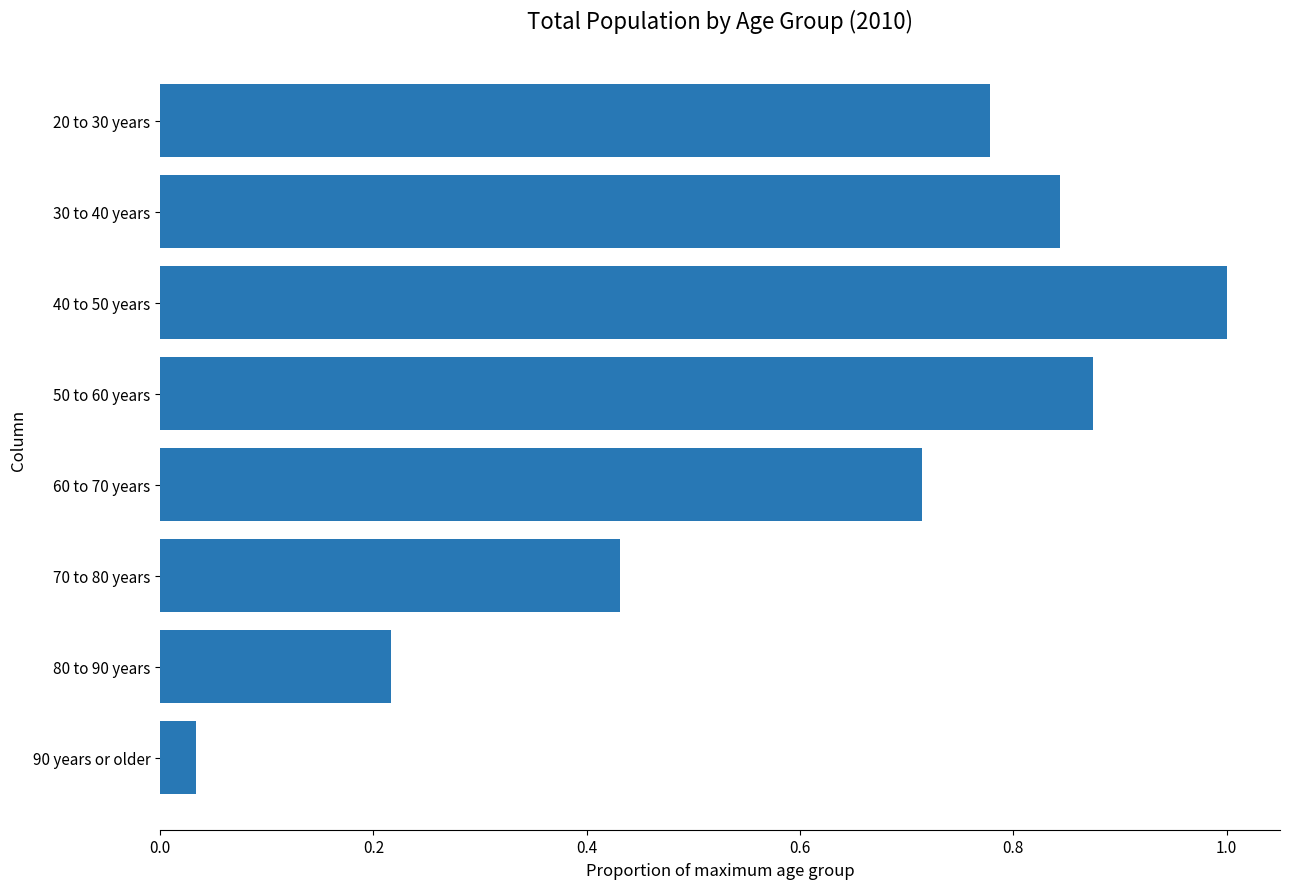

What is the sum of all values?

4.9